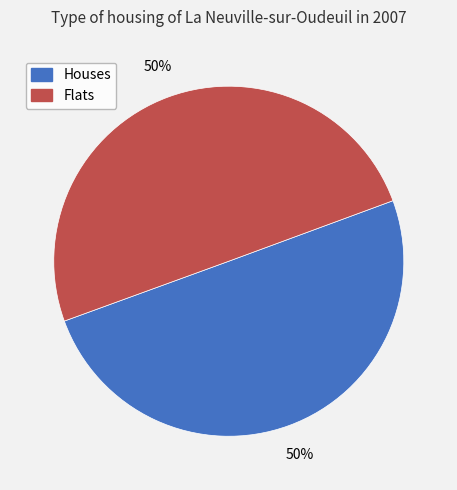

Count the number of slices in the pie.

2